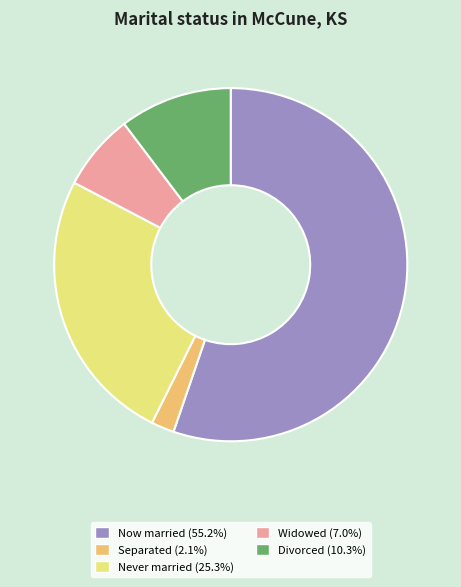

What is the ratio of the value at Divorced (10.3%) to the value at Separated (2.1%)?

4.9